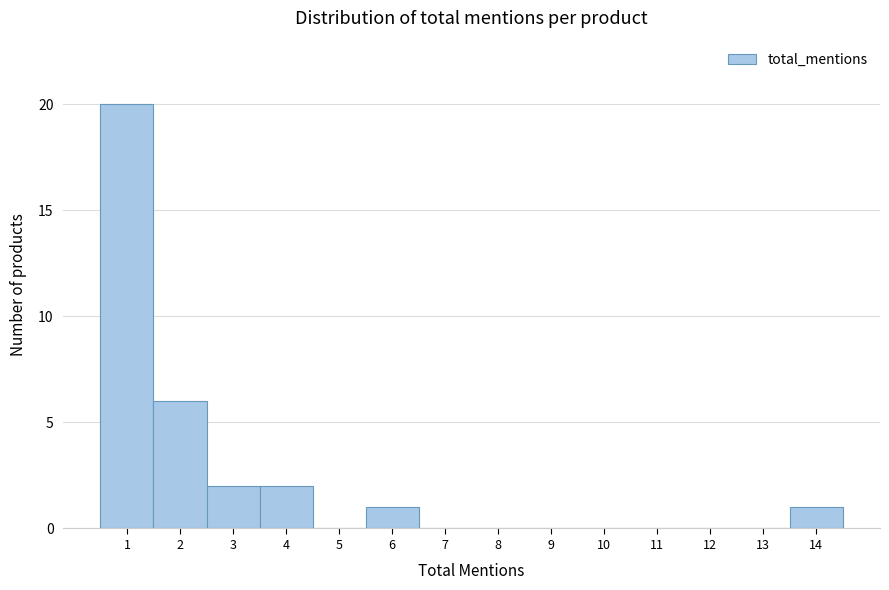

Reading left to right, extract all data points from this chart.

1=20	2=6	3=2	4=2	5=0	6=1	7=0	8=0	9=0	10=0	11=0	12=0	13=0	14=1